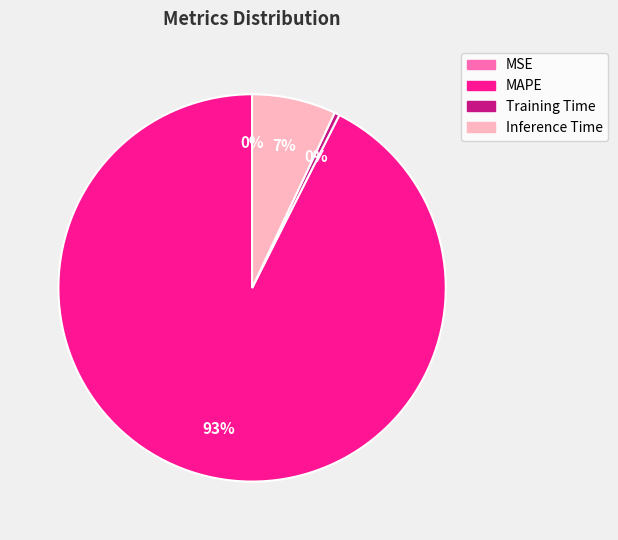

Which category accounts for the majority?

MAPE